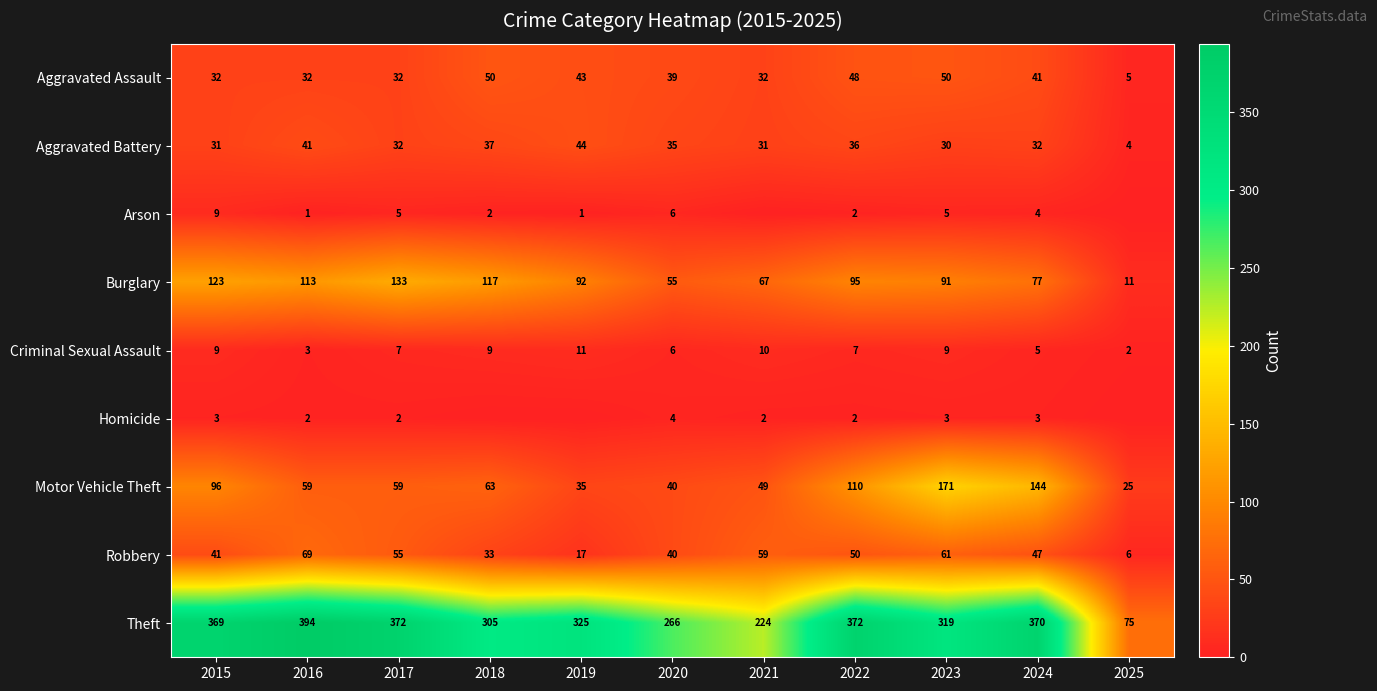

How many data points in Theft are less than 325?

5